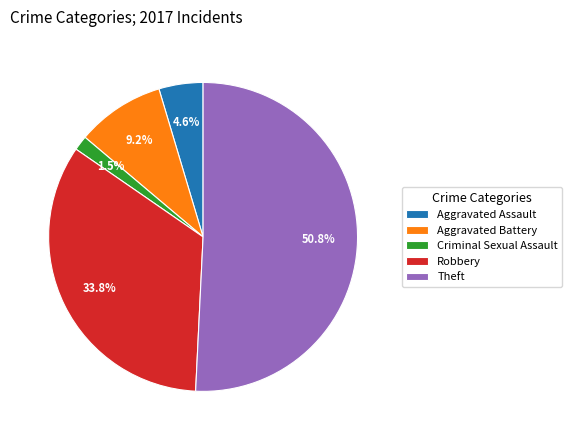

The Theft slice represents 62% of the pie. True or false?

False